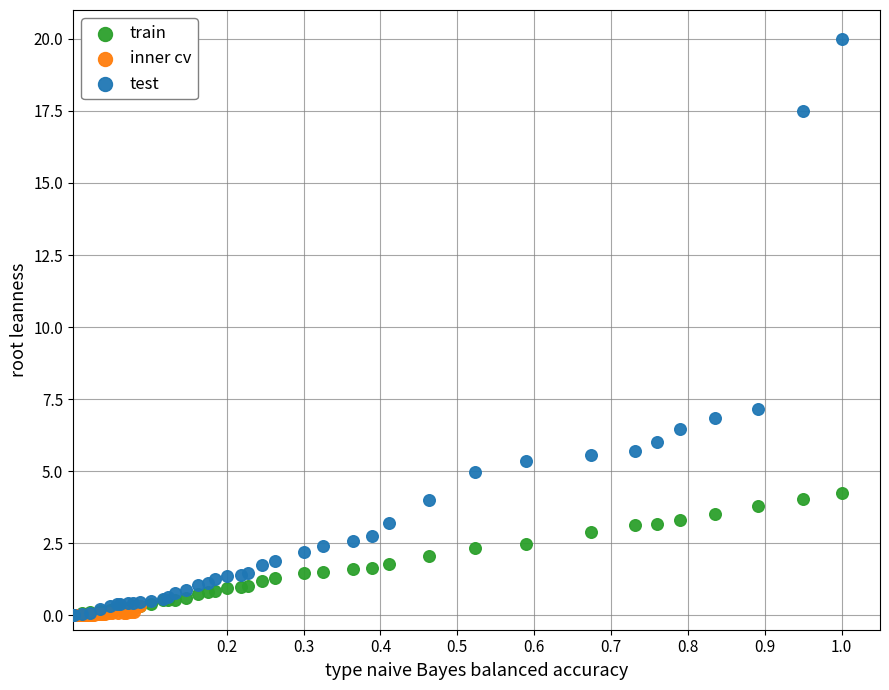

Which series has the largest Y range (max minus min)?

test